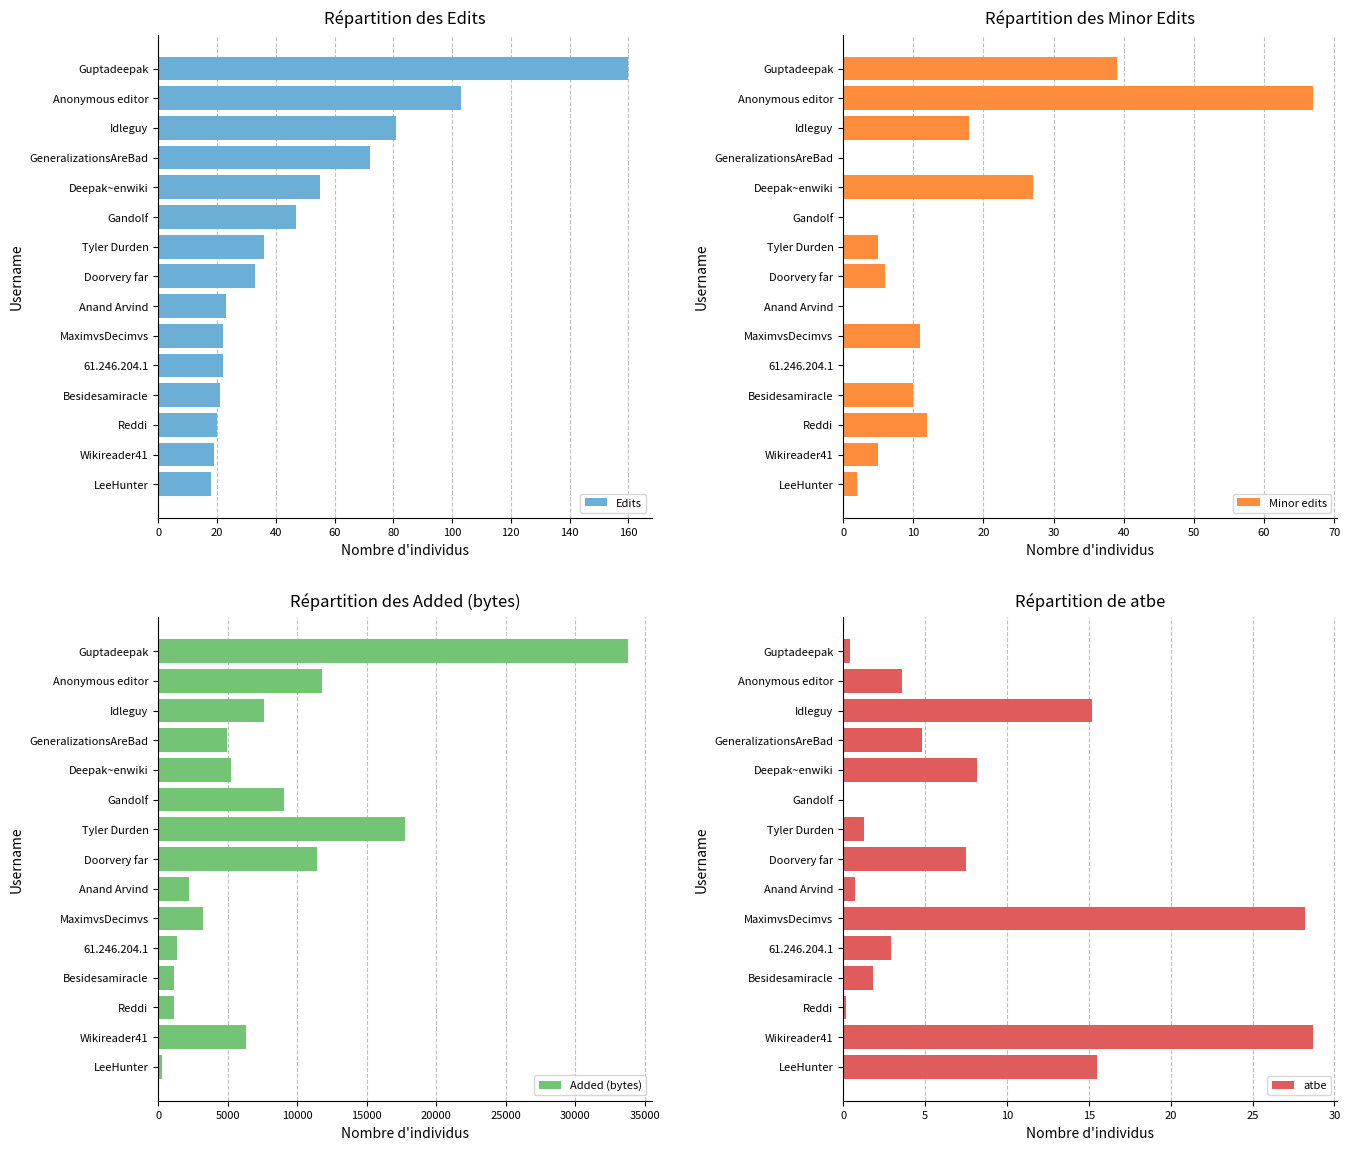

True or false: Edits has a value of 23 at Anand Arvind.

True